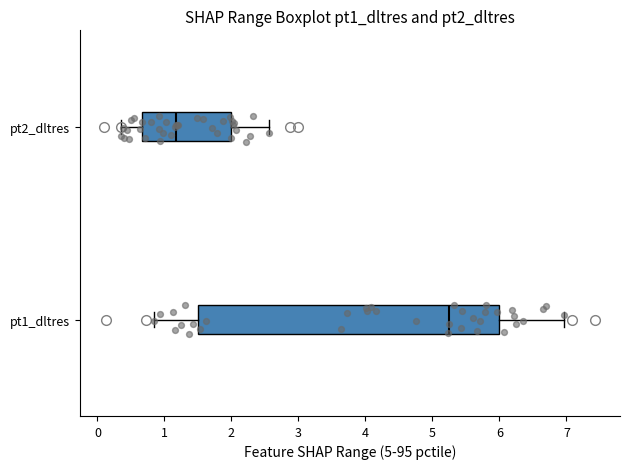

Where does the right whisker of the box for pt1_dltres end on the x-axis? The values are not printed on the chart, so give them approximately, as read against the axis.

7.0